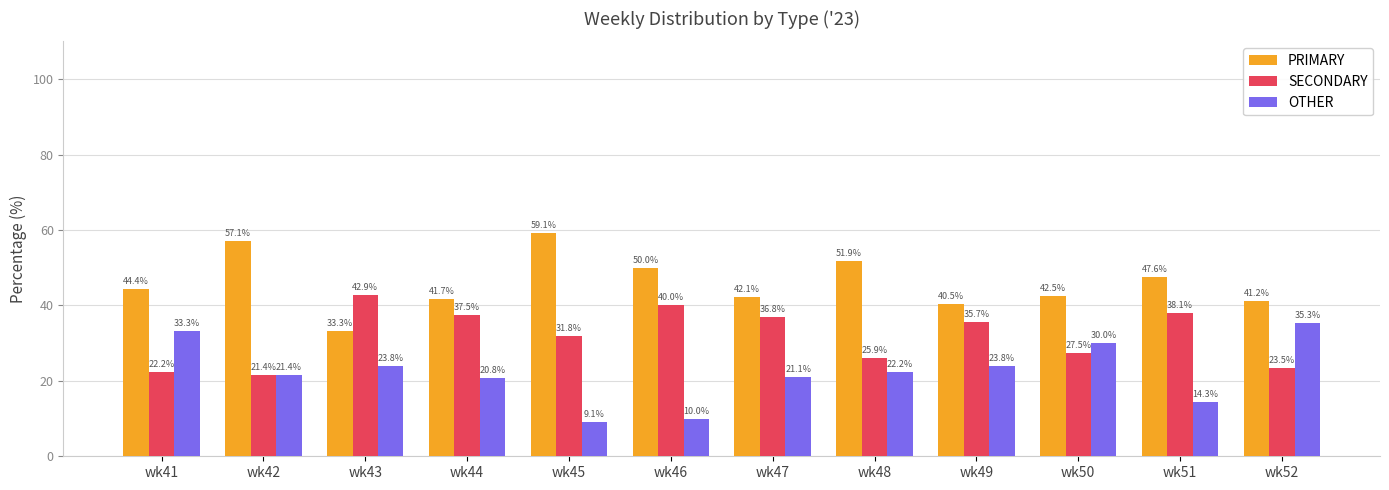

True or false: OTHER has a value of 23.0 at wk52.

False